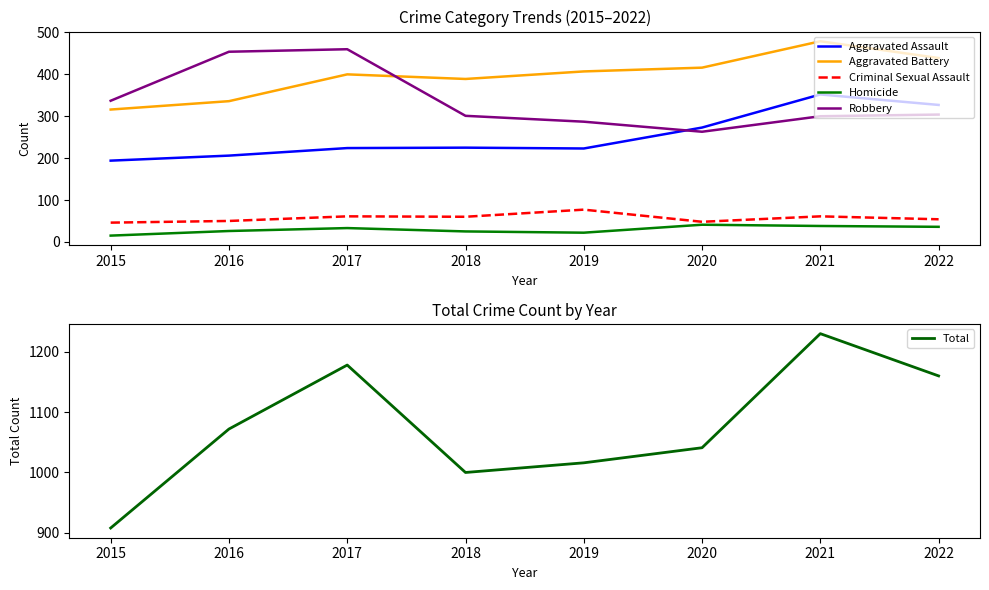

Where does the Homicide series first go above 33?

2020